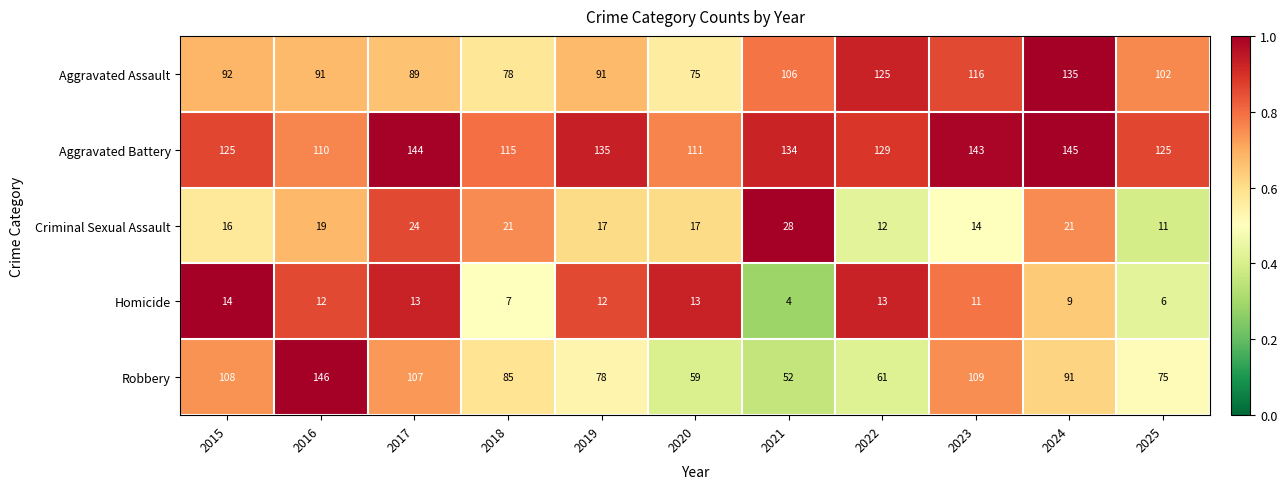

What is the spread (max minus min) of values at 2015?

111